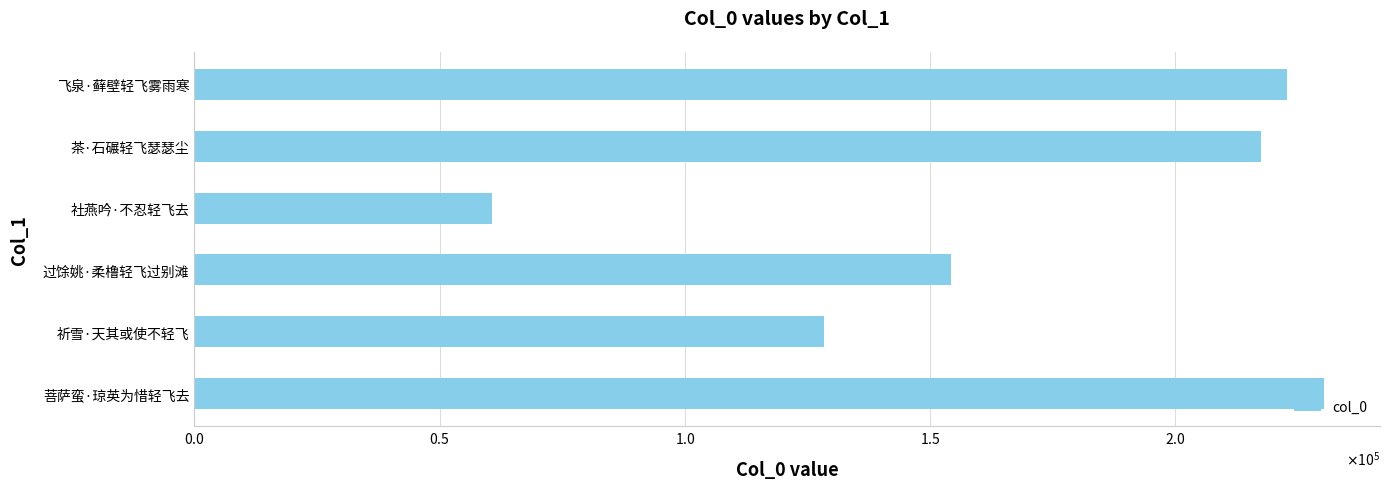

What is the maximum value shown in the chart?

230181